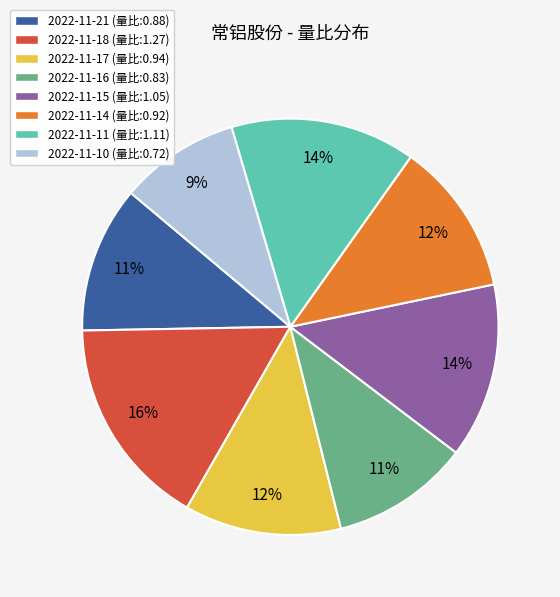

Do 2022-11-15 (量比:1.05) and 2022-11-10 (量比:0.72) together represent more than half of the pie?

No